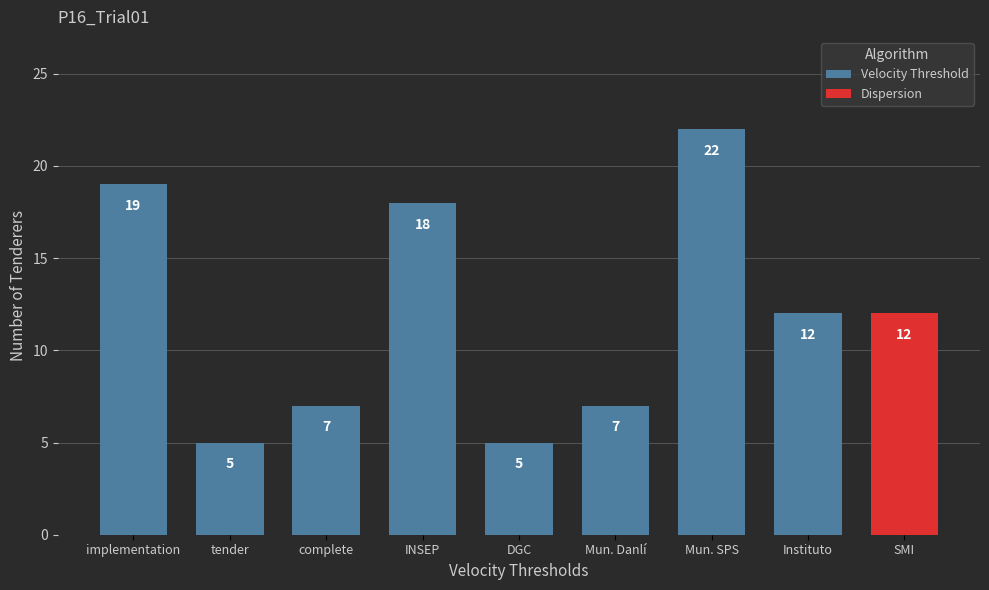

Where does the data first go above 12?

implementation